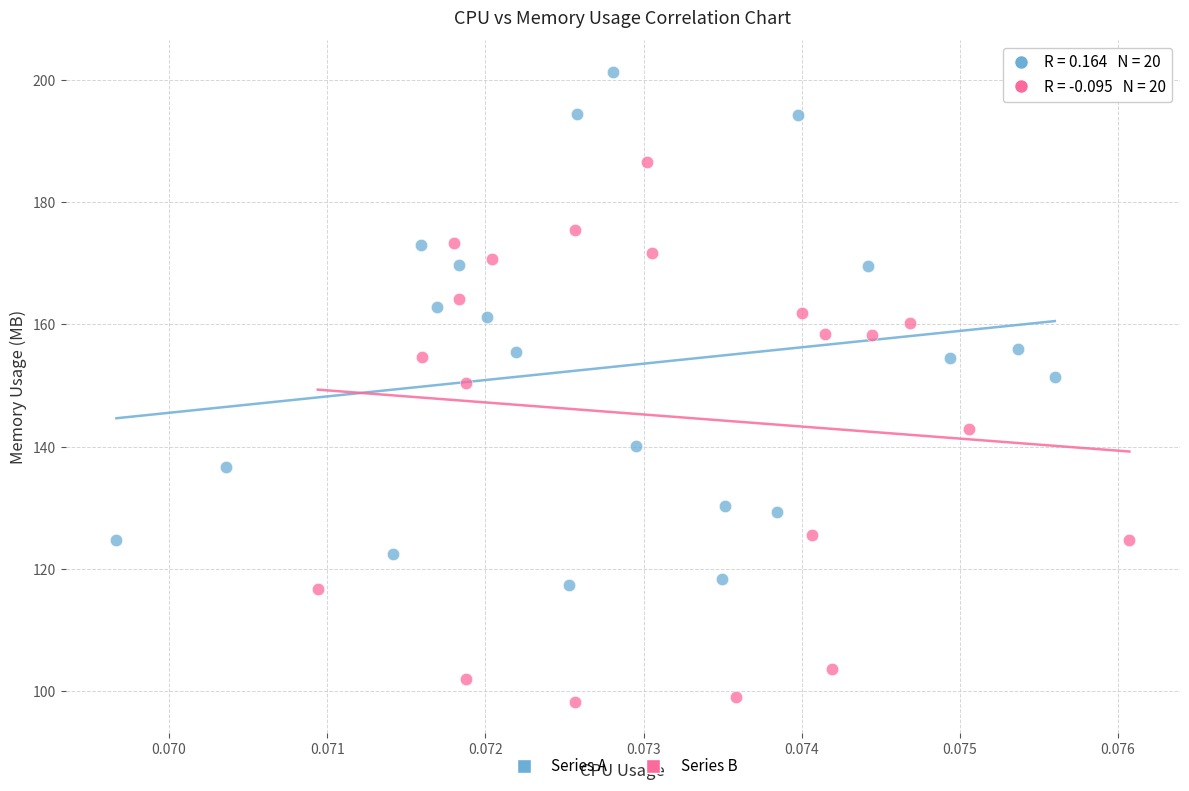

Which series reaches the minimum Y coordinate?

Series B